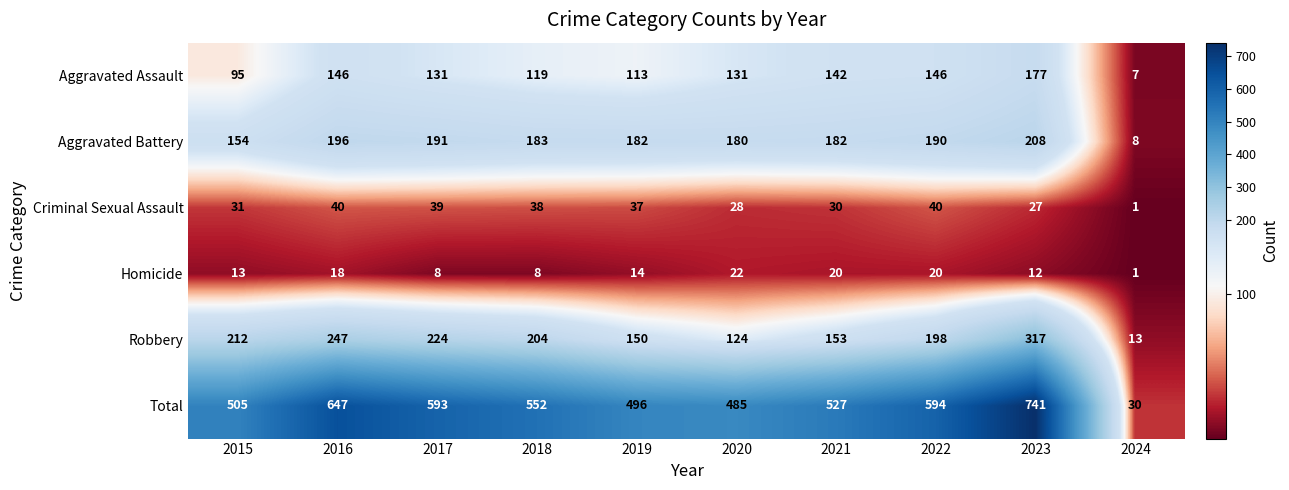

What is the difference between the maximum and minimum values in the Aggravated Battery series?

200